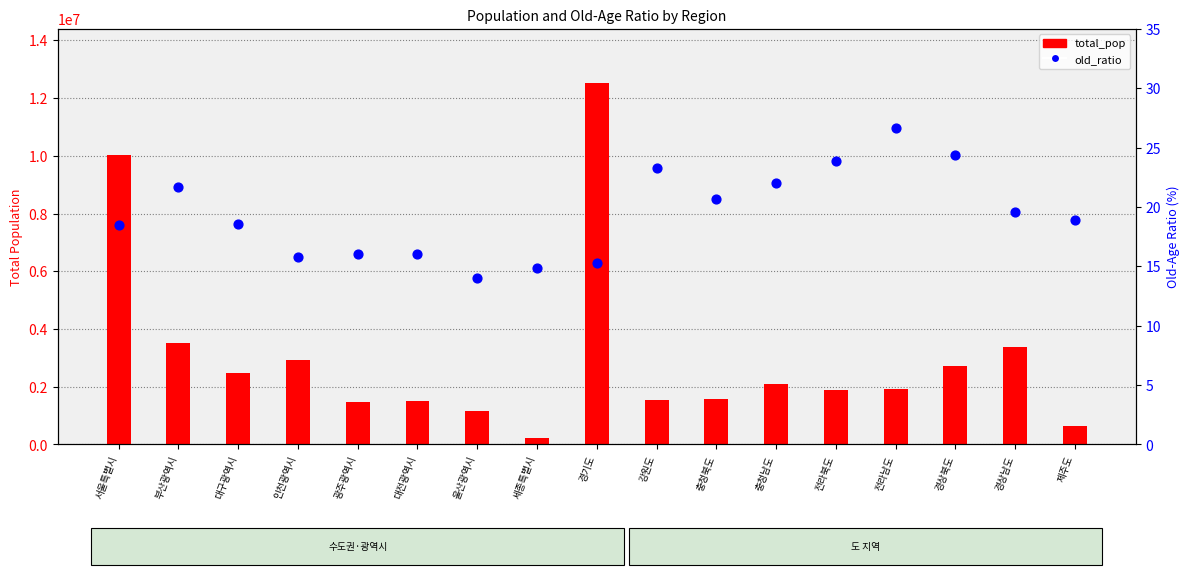

Which series has the largest total across all categories?

total_pop